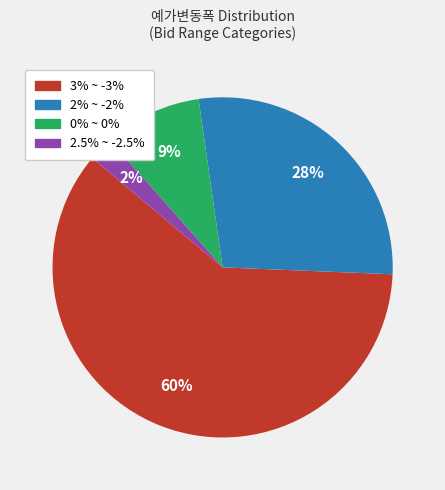

The 0% ~ 0% slice represents 23% of the pie. True or false?

False